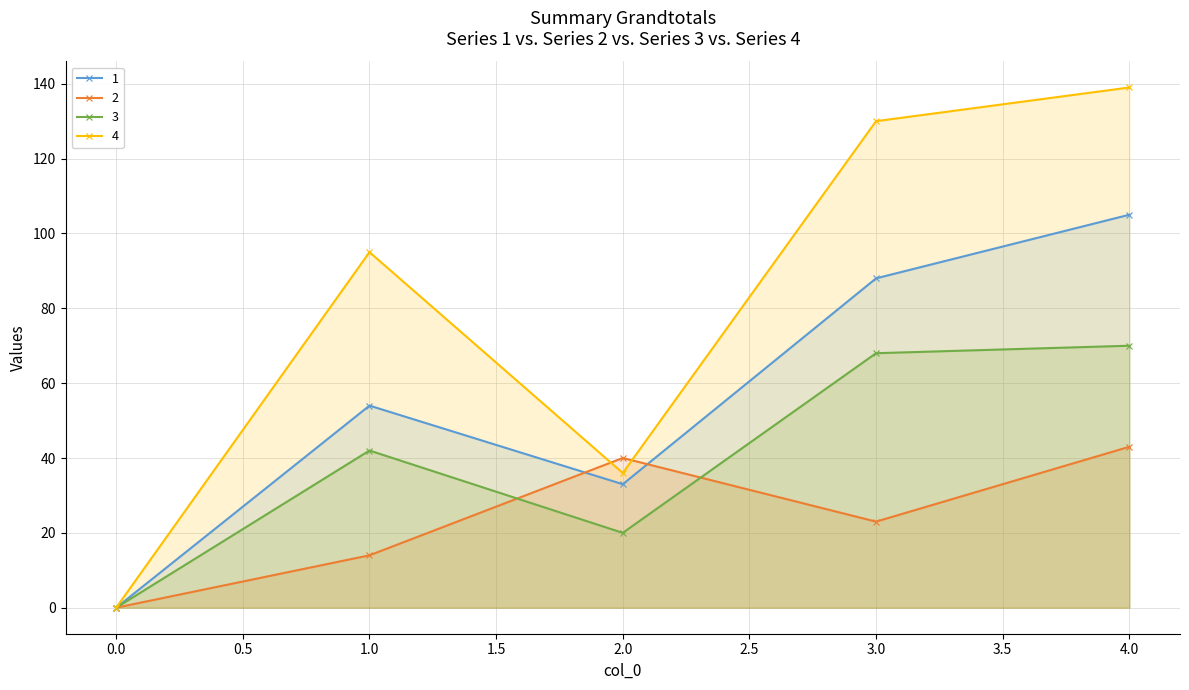

What is the difference between the maximum and minimum values in the 3 series?

70